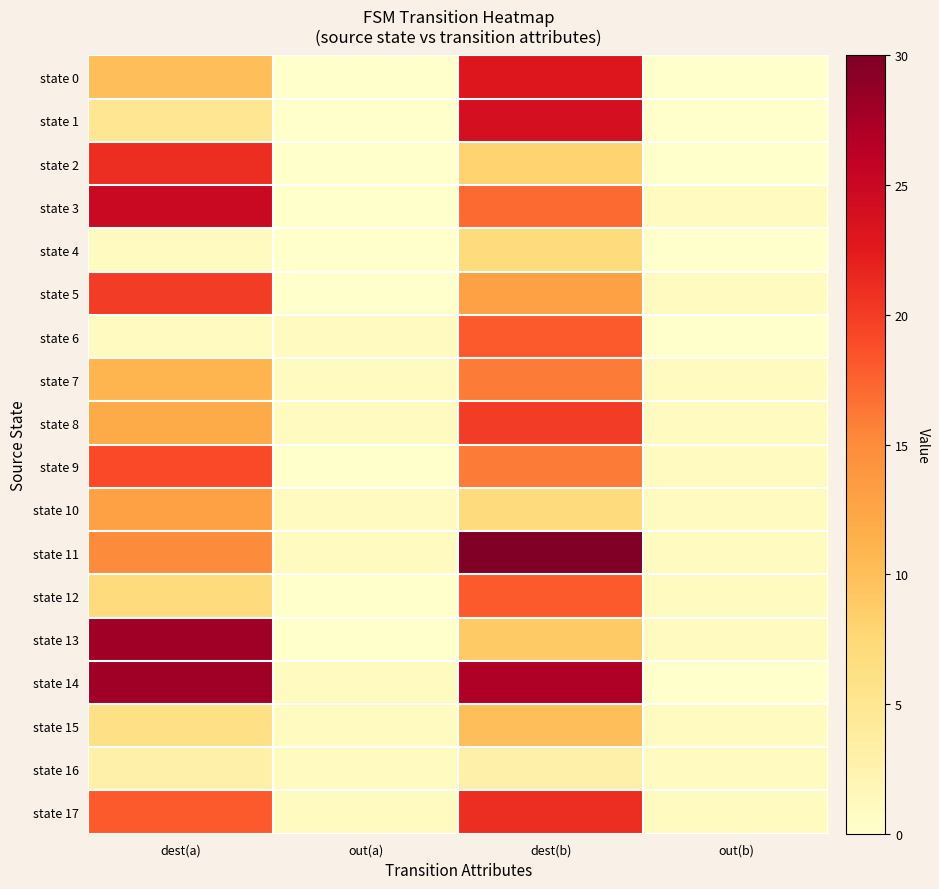

How many categories are shown in the chart?

4